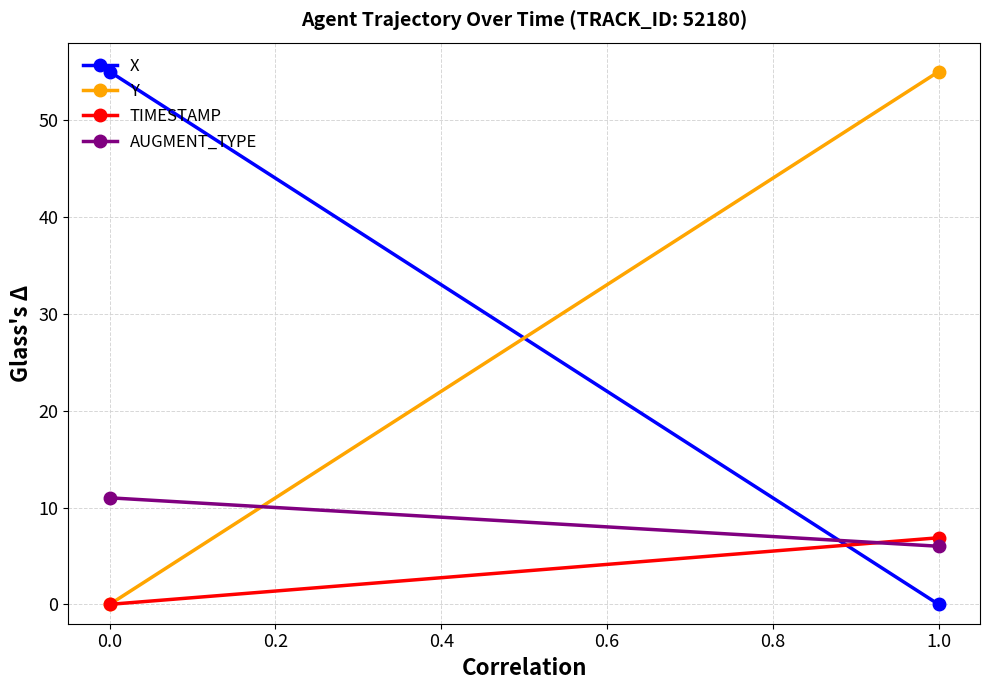

Which series has the widest spread of values?

X